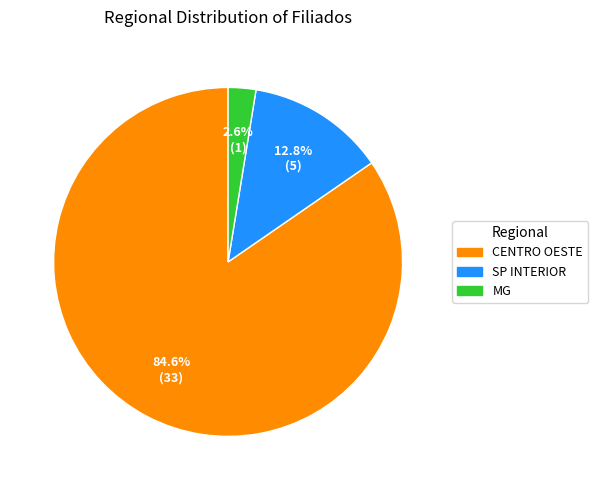

Count the number of slices in the pie.

3